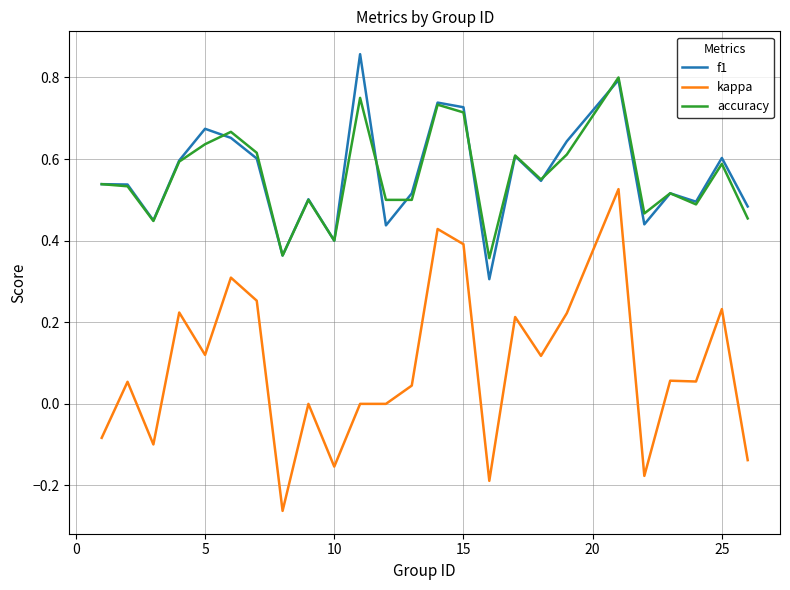

List the series in order of their peak value, lowest first.

kappa, accuracy, f1